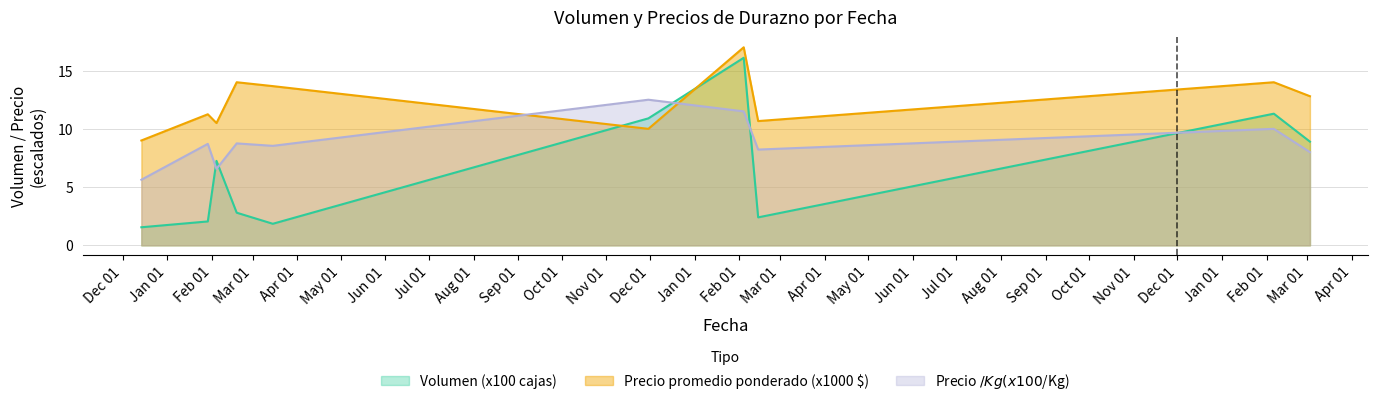

What is the difference between the Precio $/Kg values at 2021-01-29 and 2020-12-14?

3.1